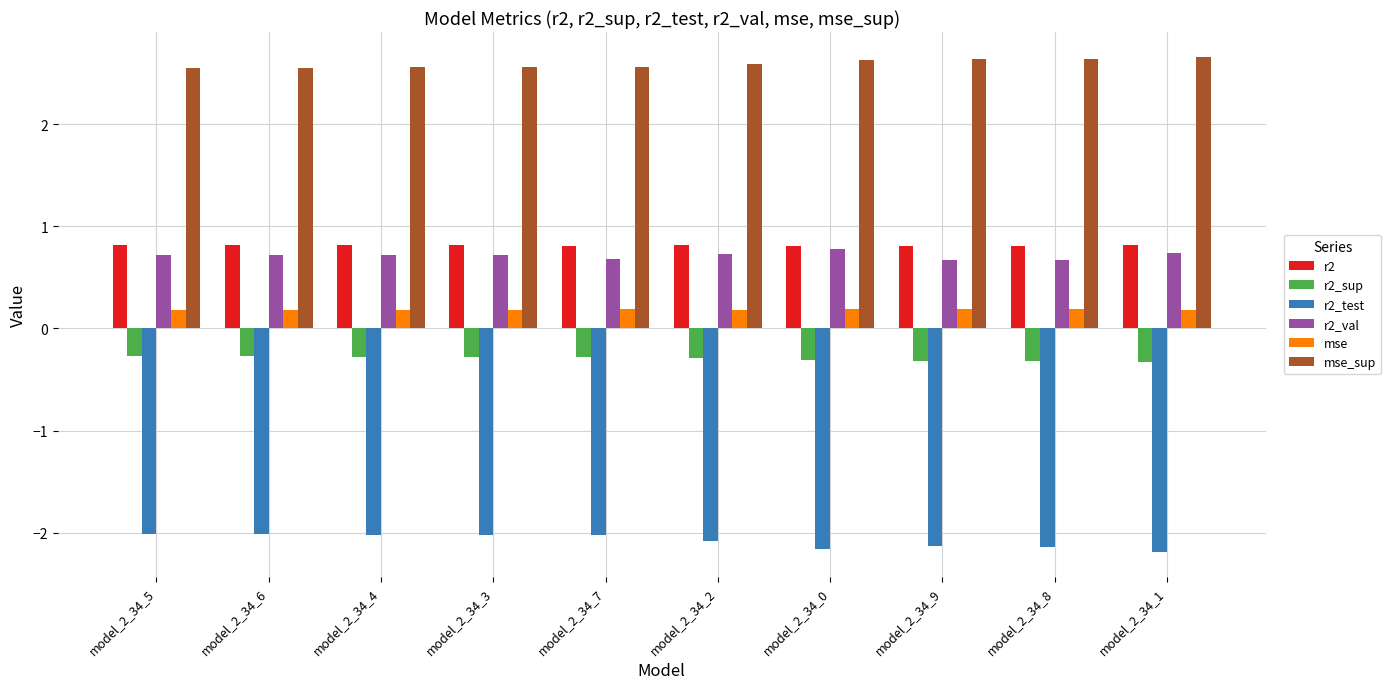

What is the sum of the mse_sup values at model_2_34_9 and model_2_34_8?

5.3